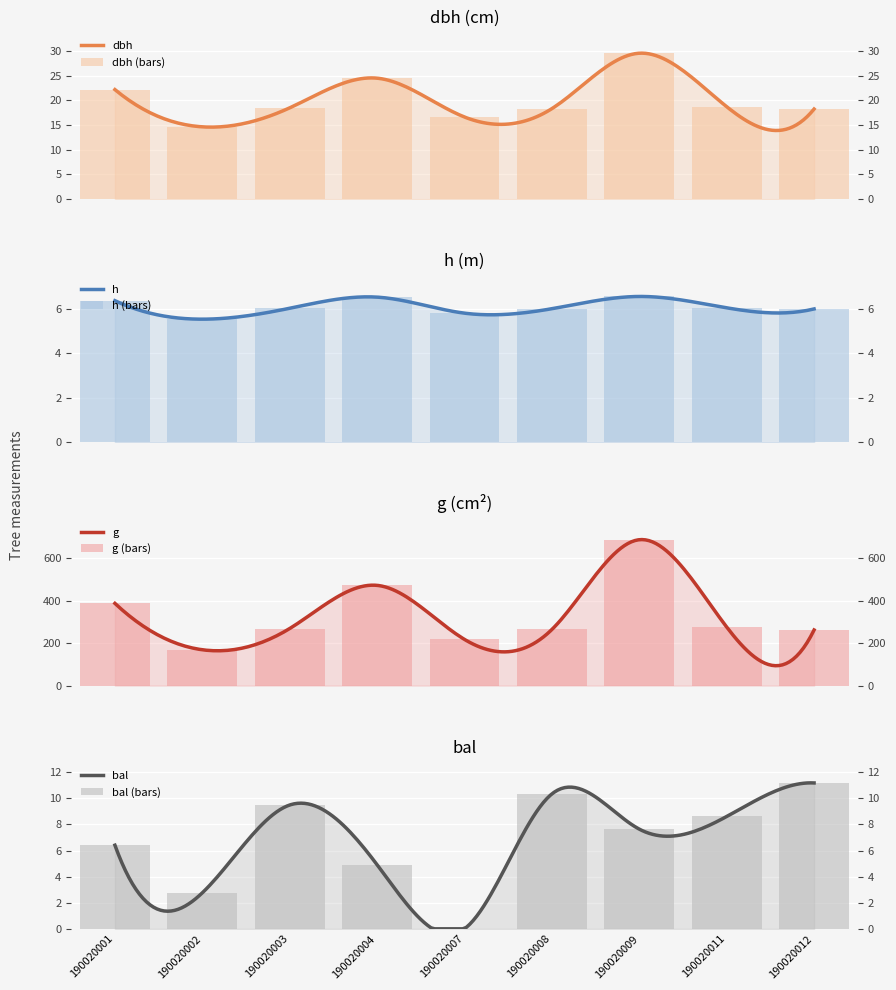

List the labels in order of bal value, largest first.

190020012, 190020008, 190020003, 190020011, 190020009, 190020001, 190020004, 190020002, 190020007